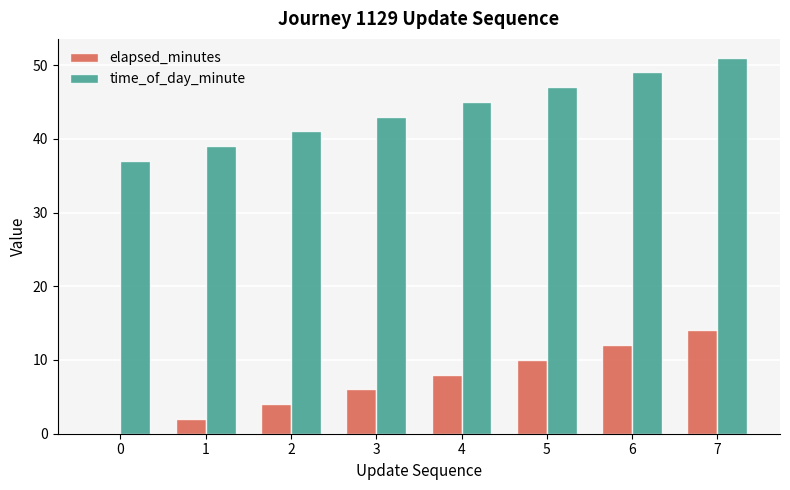

What is the total value across all series at 0?

37